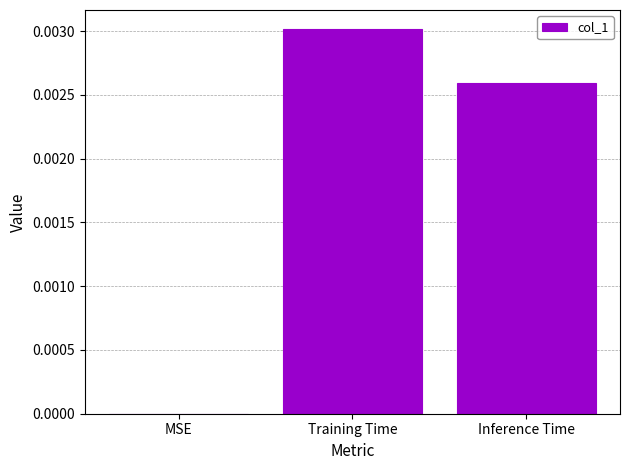

At which label is the value closest to 0?

MSE